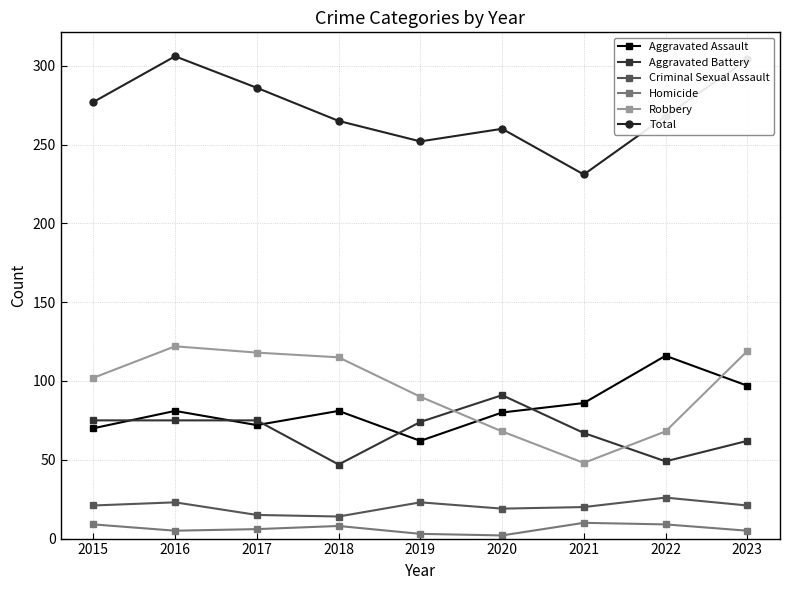

Where is Total nearest to the value 268?

2022